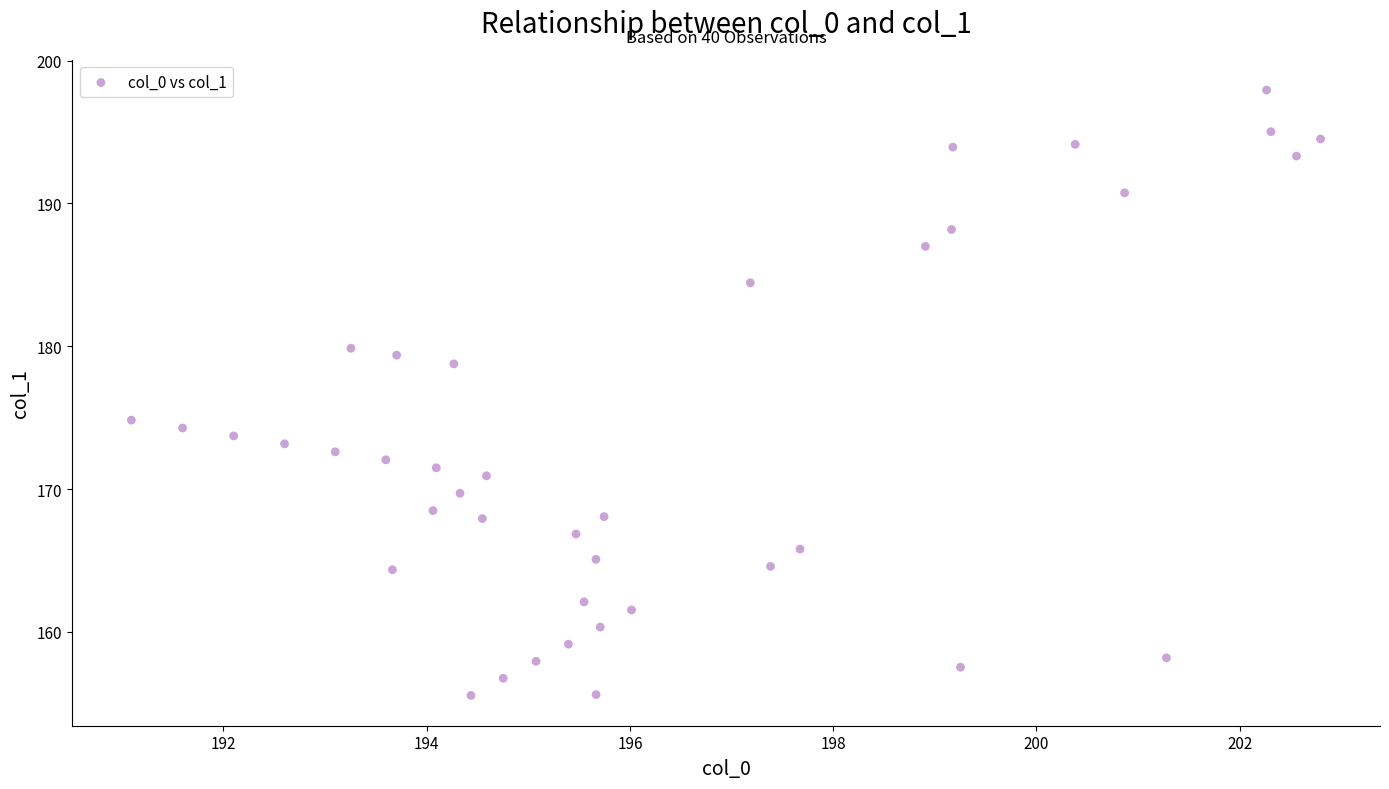

What Y value in the scatter plot is closest to 176?

174.8